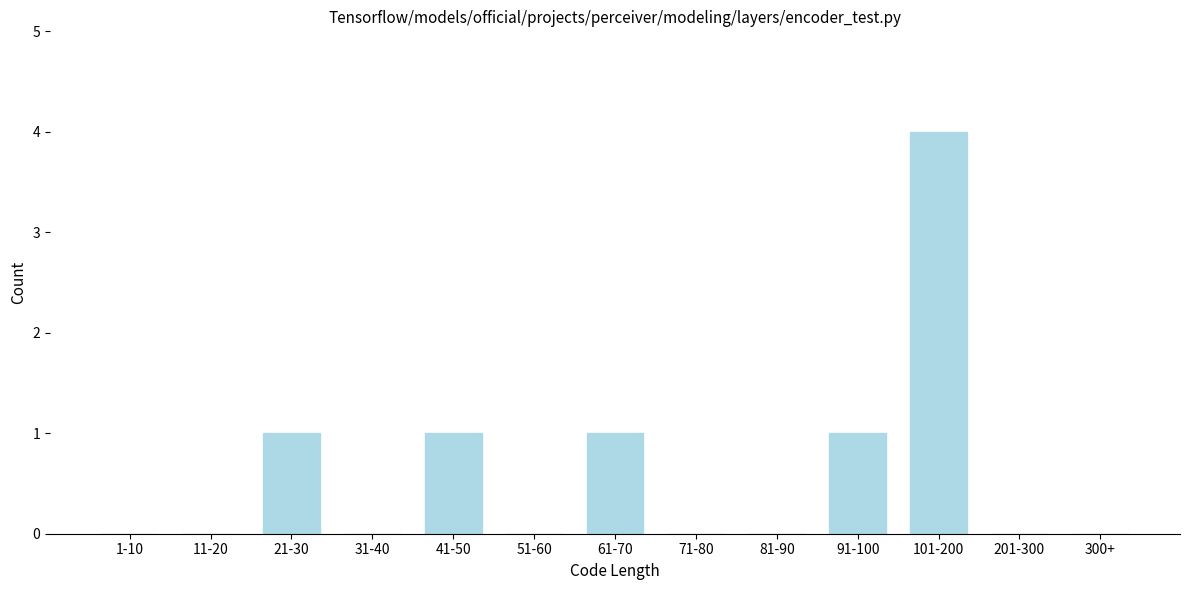

Reading left to right, transcribe all the data shown in this chart.

1-10=0	11-20=0	21-30=1	31-40=0	41-50=1	51-60=0	61-70=1	71-80=0	81-90=0	91-100=1	101-200=4	201-300=0	300+=0